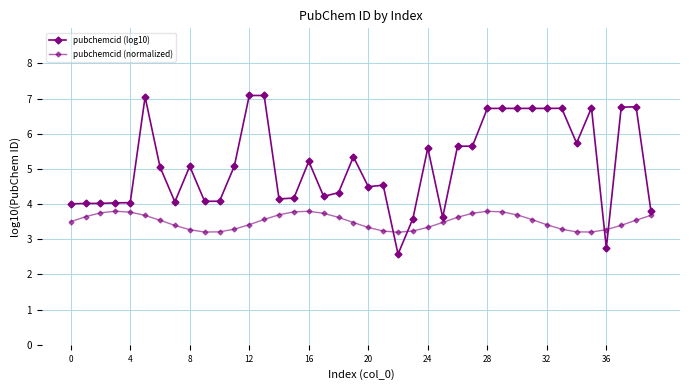

How many distinct data groups are displayed?

2